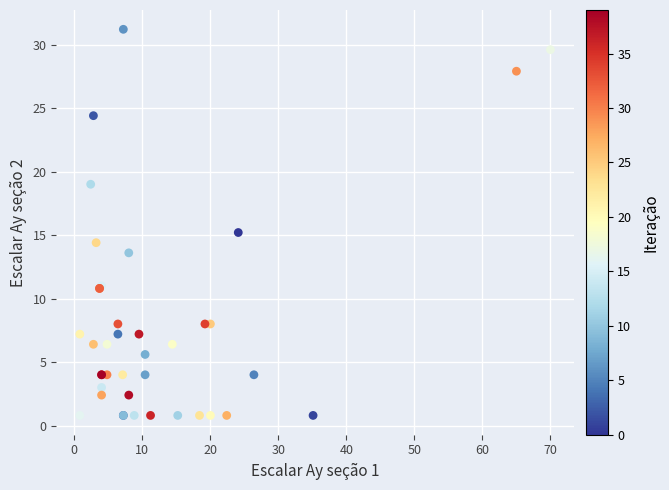

What Y value in the scatter plot is closest to 16?

15.2